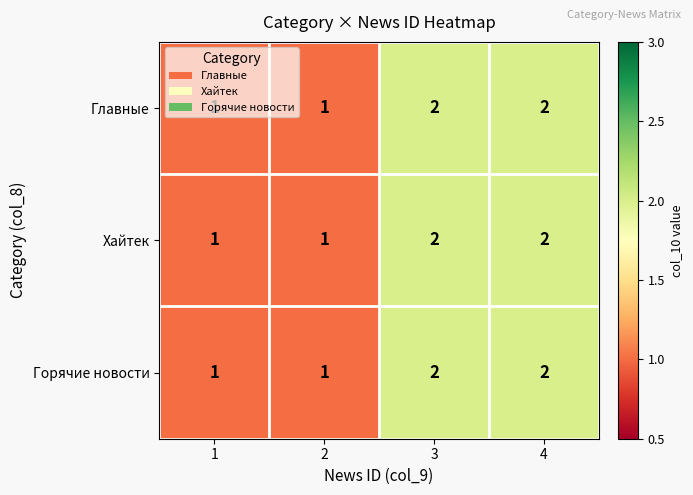

How many distinct data groups are displayed?

3